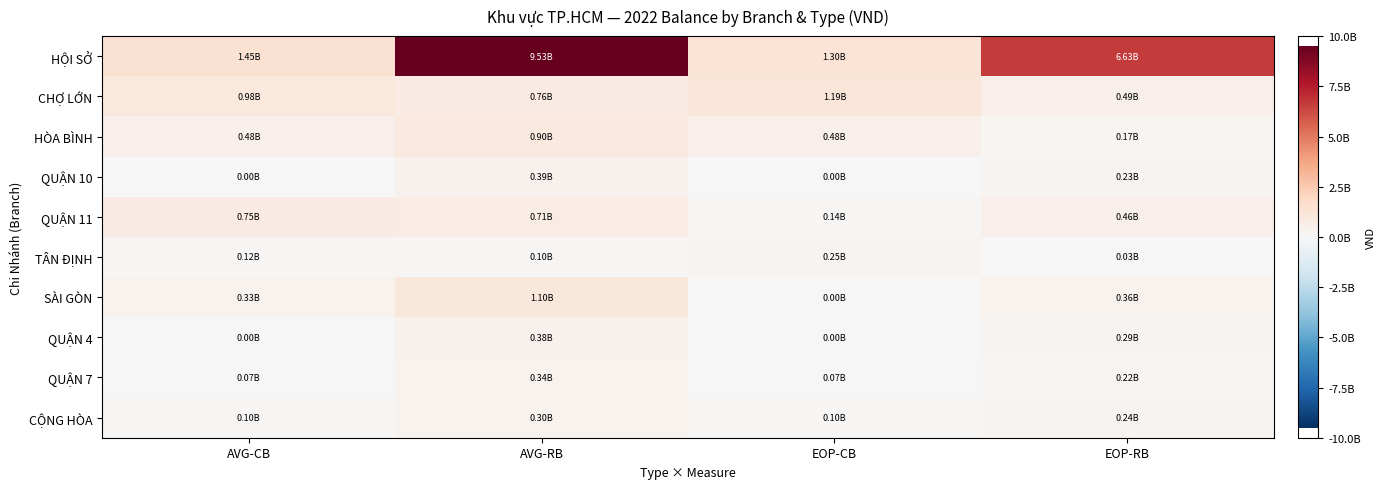

Which label corresponds to the smallest value in the chart?

AVG-CB